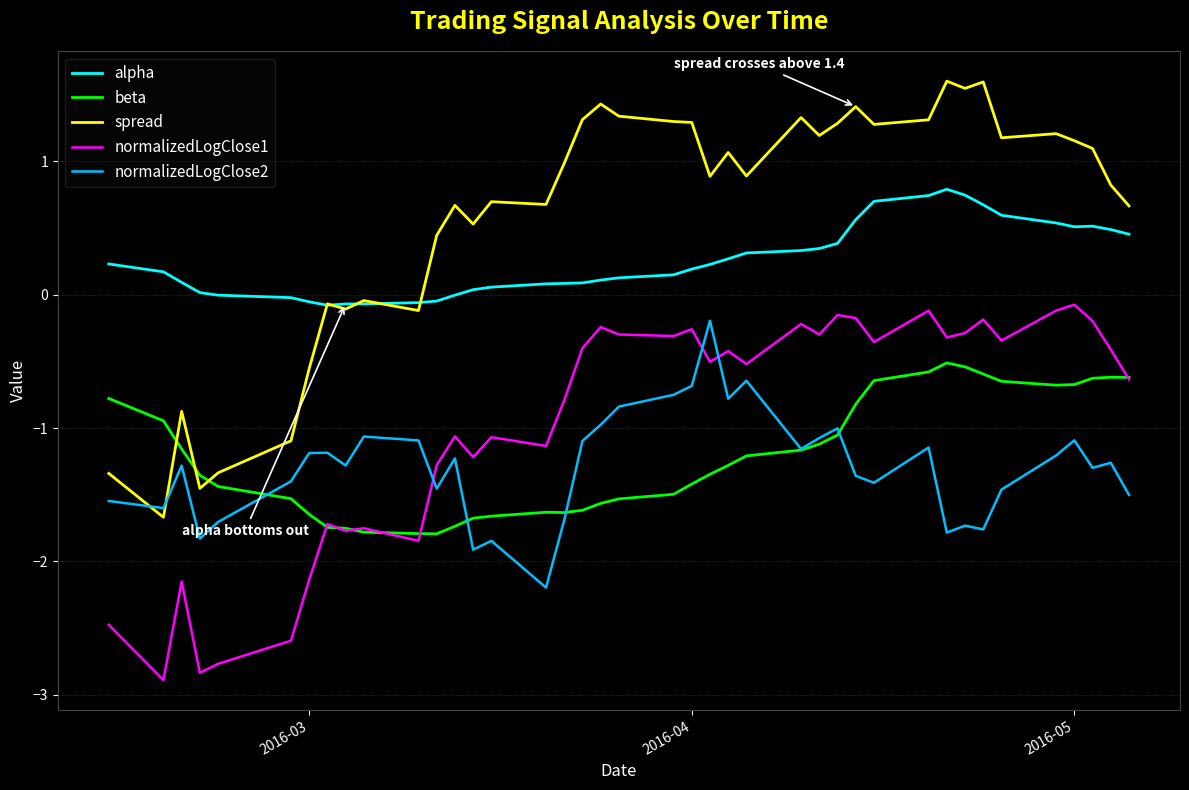

Which series has the largest range (max minus min)?

spread